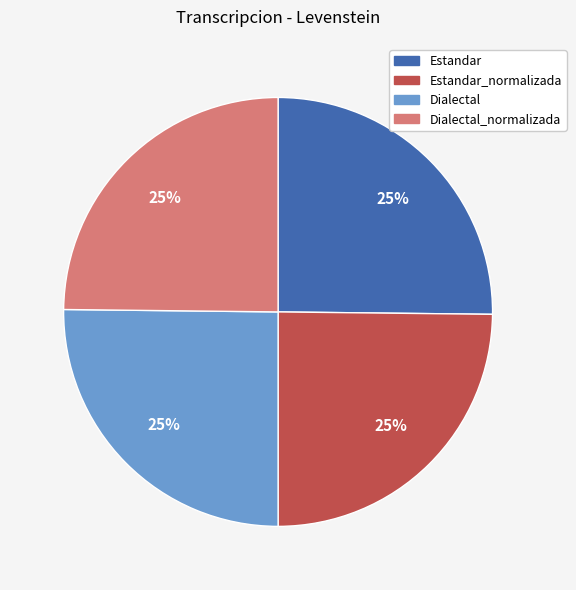

The Dialectal_normalizada slice represents 25% of the pie. True or false?

True